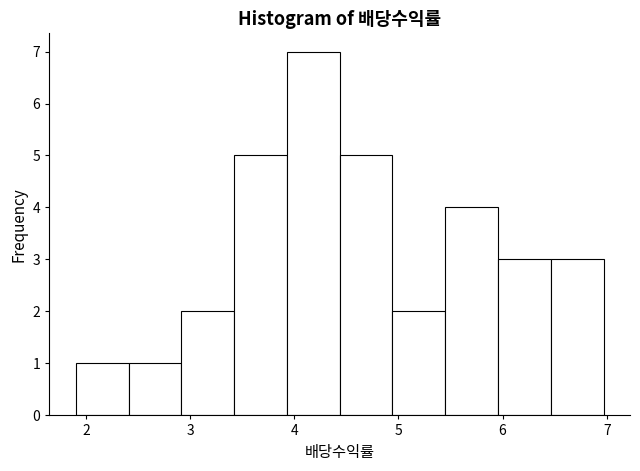

How tall is the bar that spans 6.0 to 6.5 on the x-axis? Neither the bar edges nor the heights are printed on the chart, so give them approximately, as read against the axes.

3